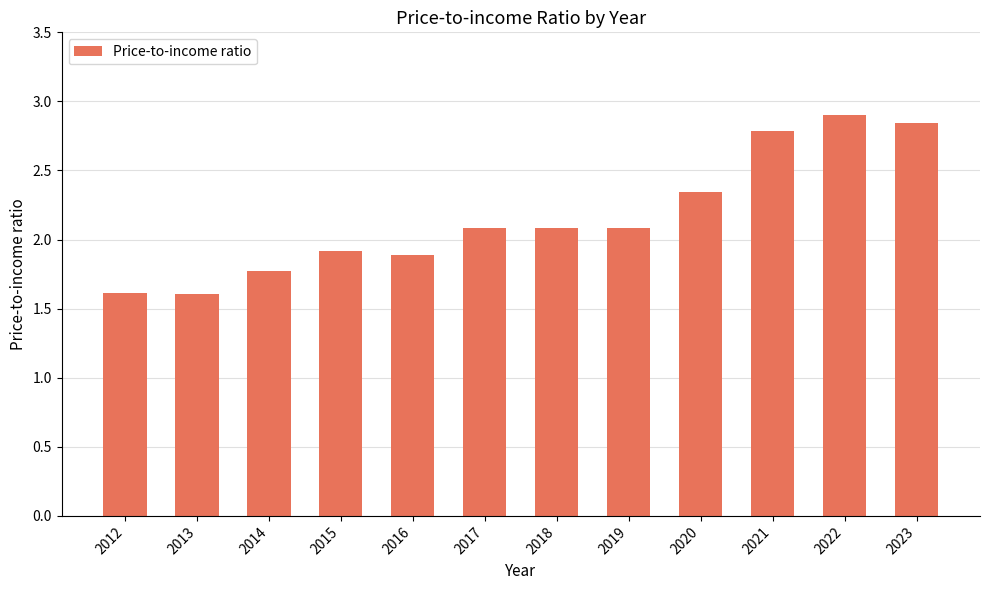

Count the number of categories in the chart.

12